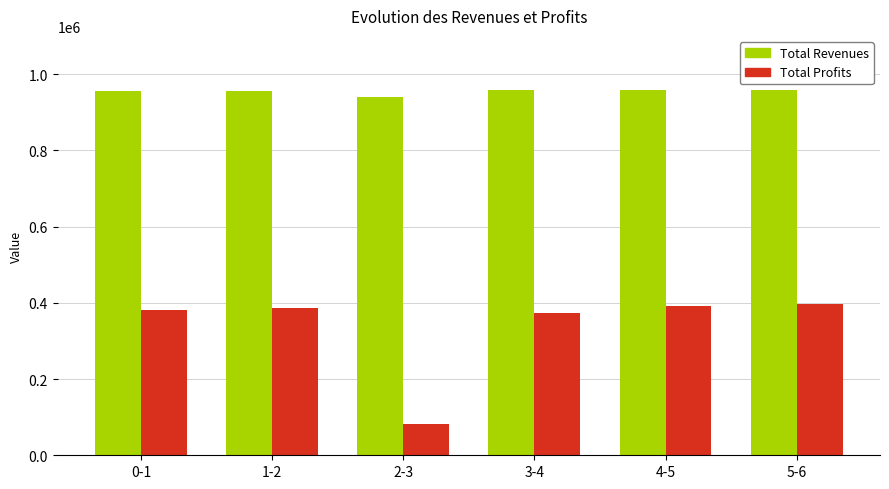

What are all the series names shown in the legend?

Total Revenues, Total Profits